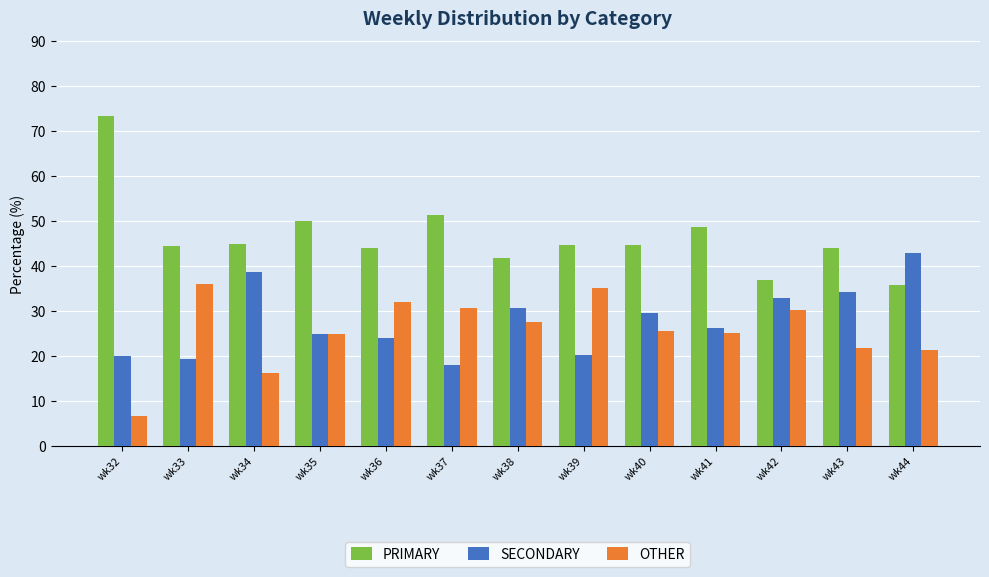

How many data points does each series have?

13